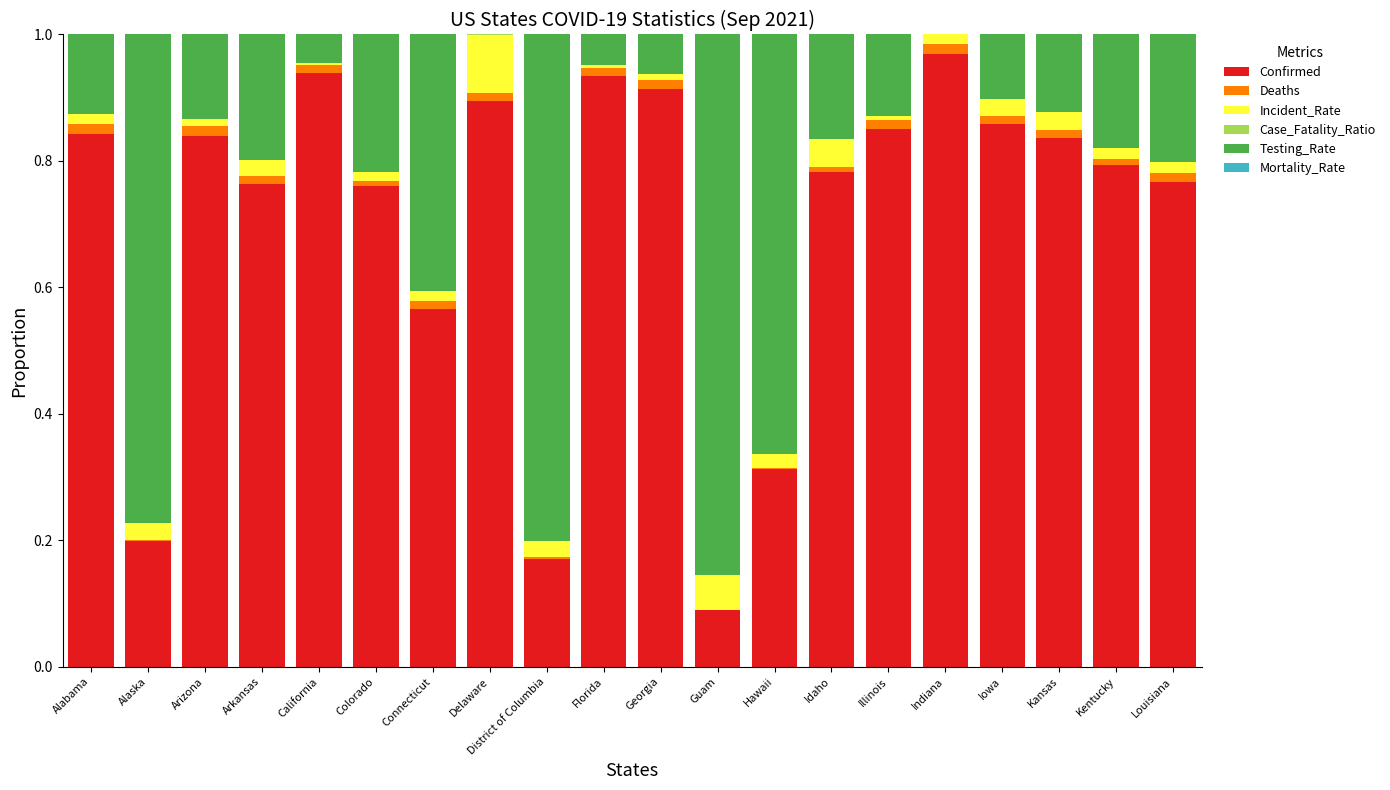

The value of Confirmed at Delaware is 0.9. True or false?

True